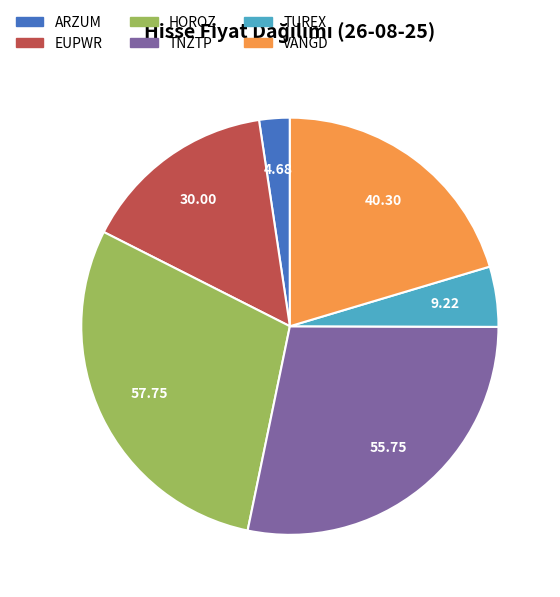

Does any single category account for the majority?

No